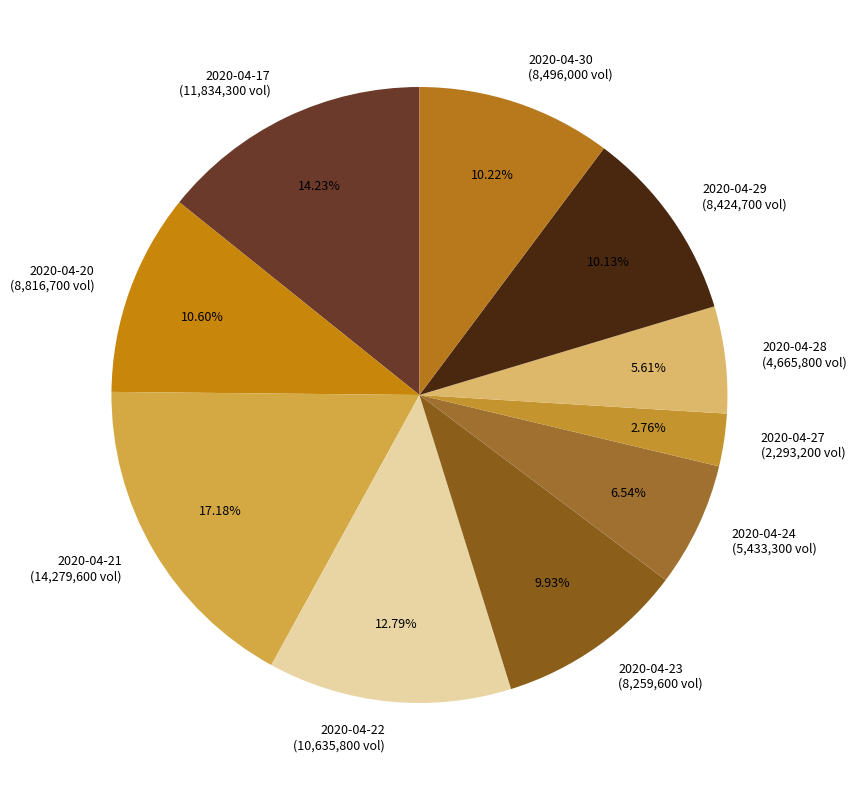

True or false: 2020-04-27 accounts for 3% of the total.

True